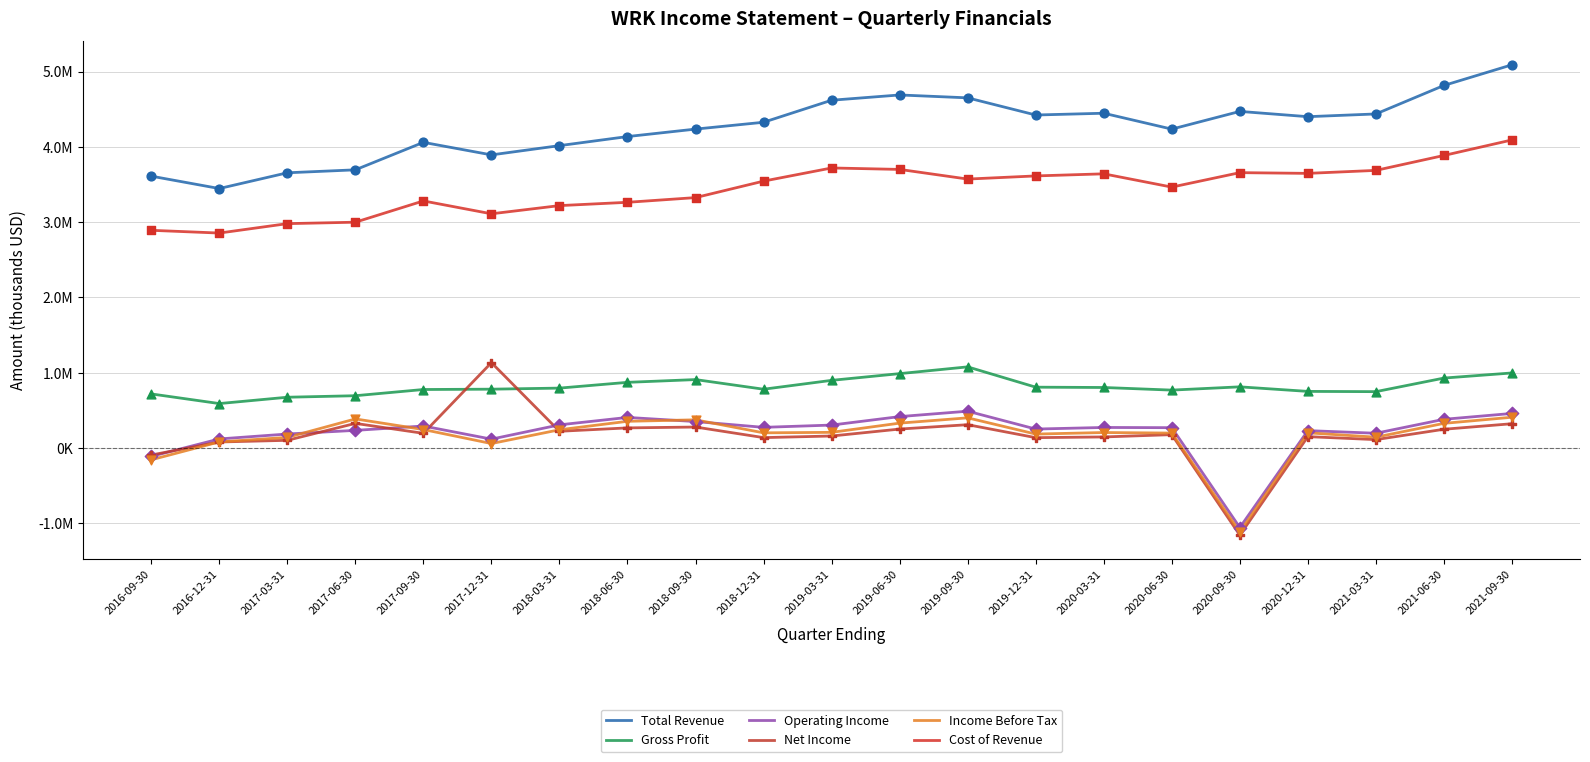

What is the total value across all series at 2020-12-31?

9389700